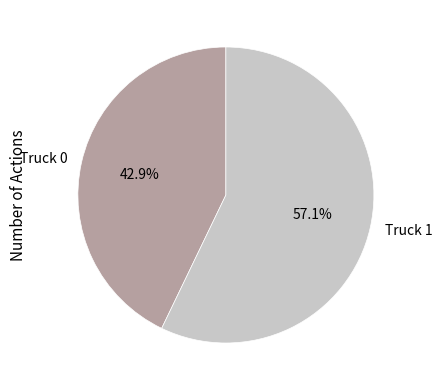

Is Truck 0 the majority of the pie?

No